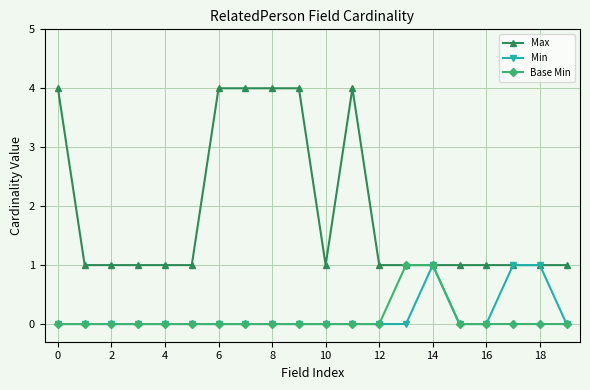

What is the value of the Max point at the 7th from the left?

4